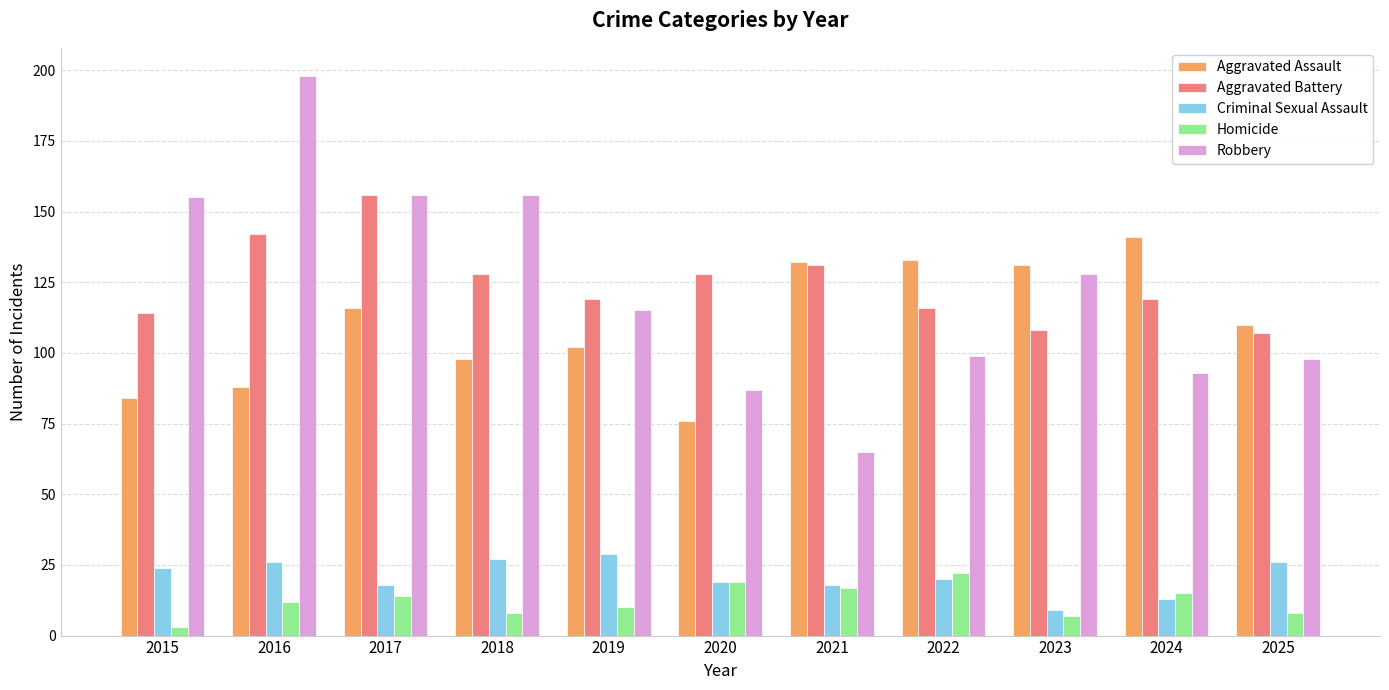

How many distinct data groups are displayed?

5